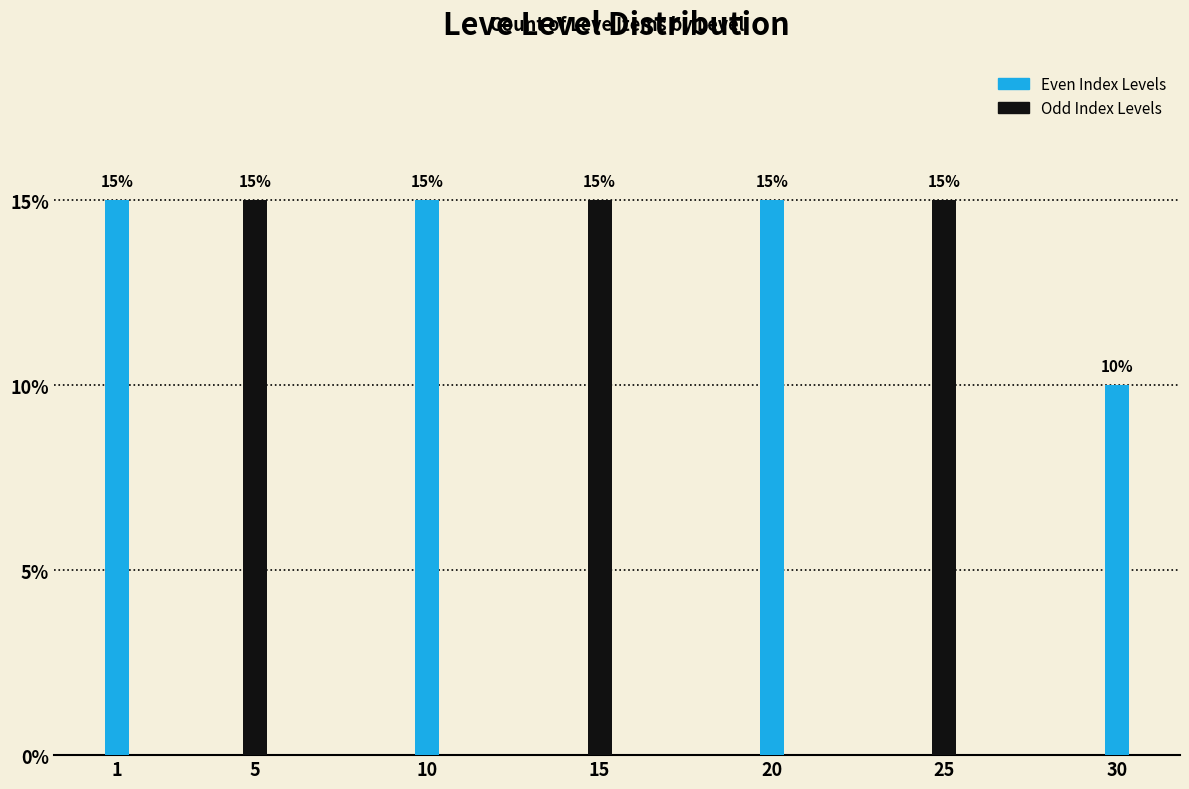

Reading left to right, transcribe all the data shown in this chart.

15	15	15	15	15	15	10